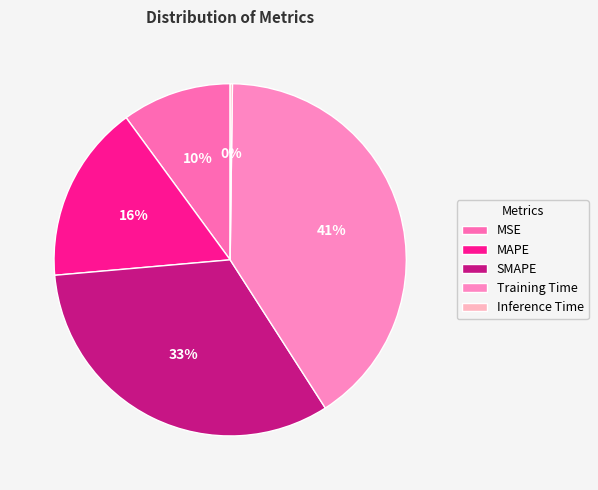

Is there a majority slice in this chart?

No